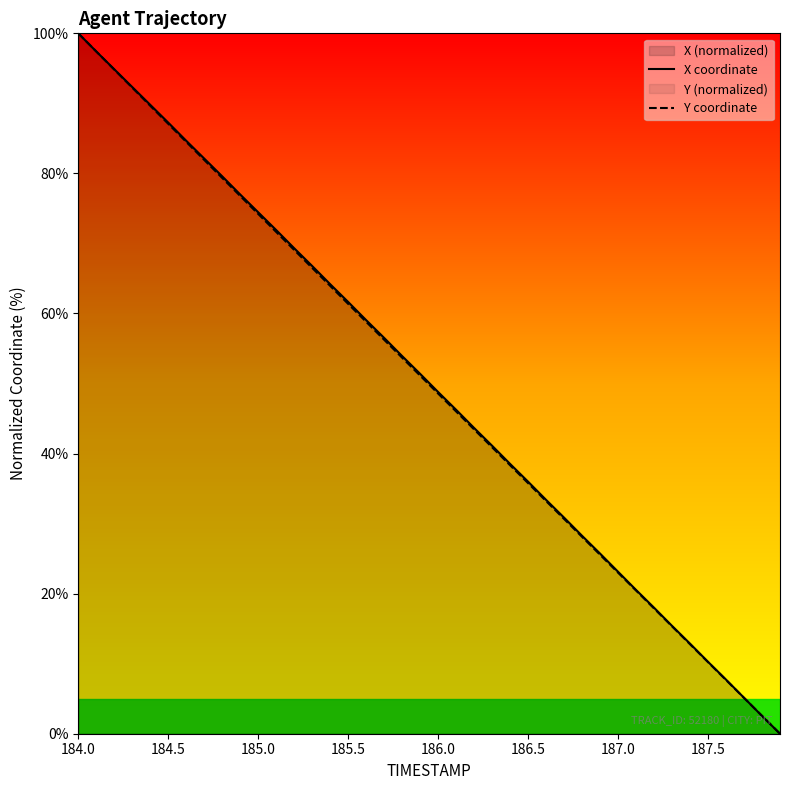

Does the chart have visible grid lines?

No